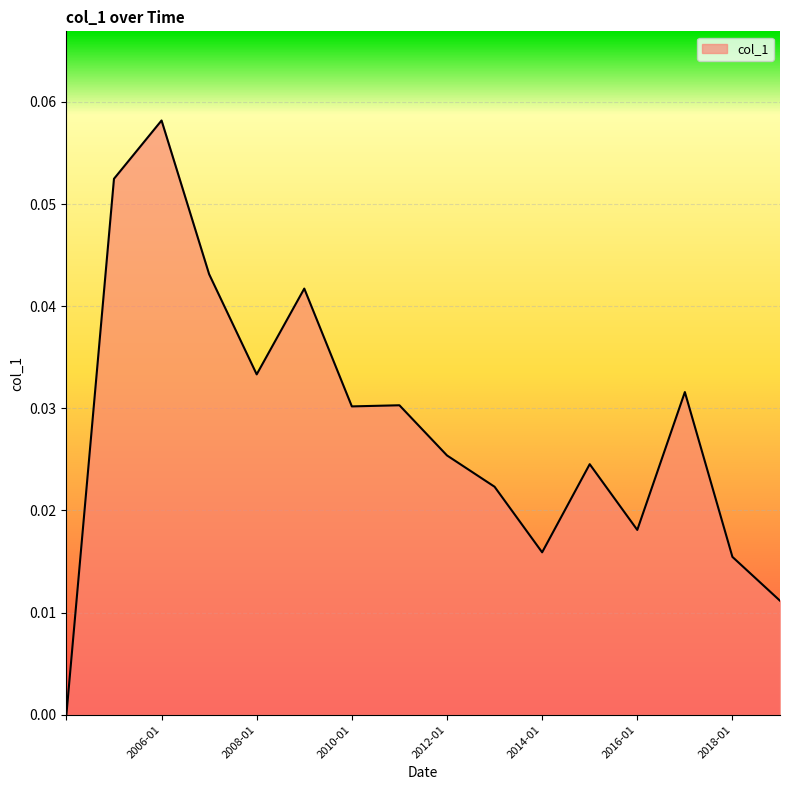

Which label corresponds to the largest value in the chart?

2006-01